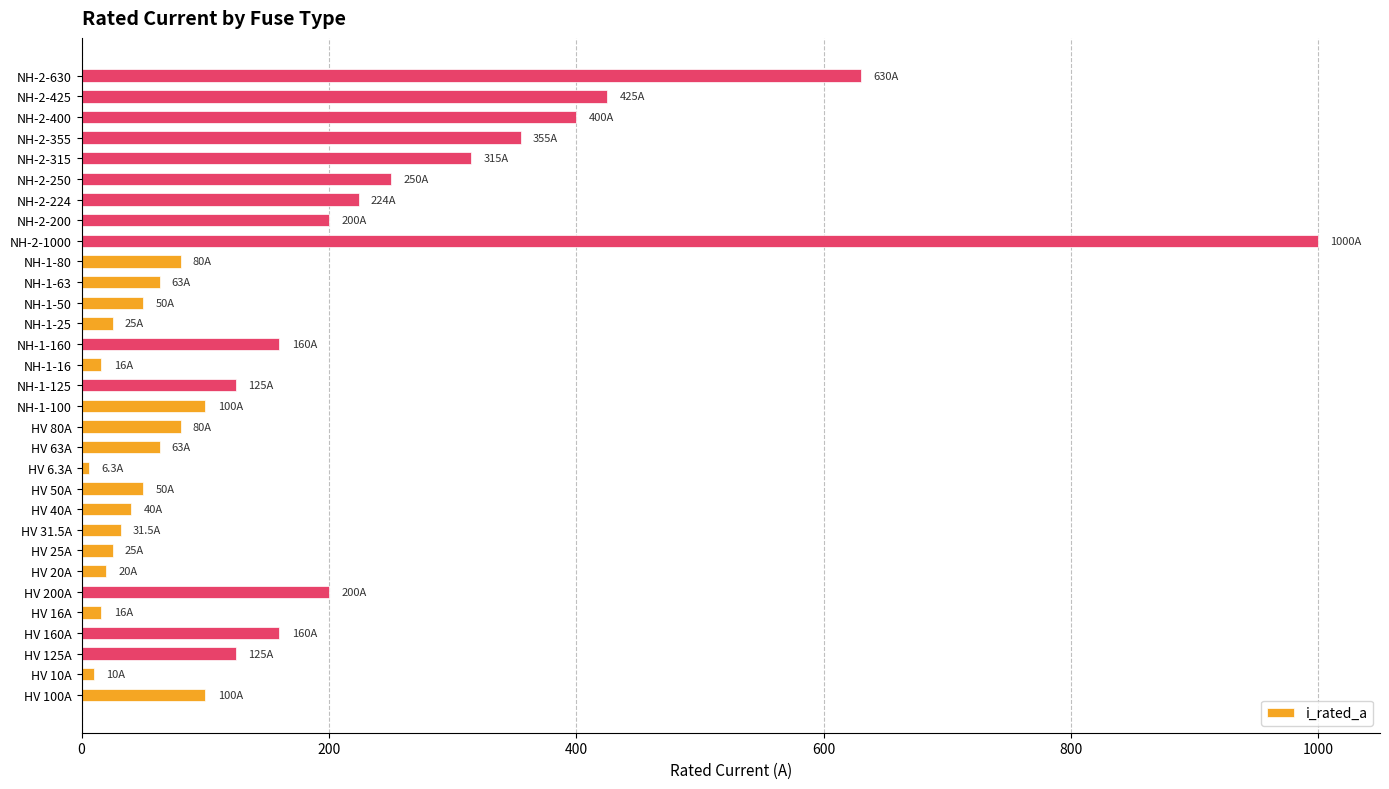

The value at NH-2-1000 is 291.7. True or false?

False